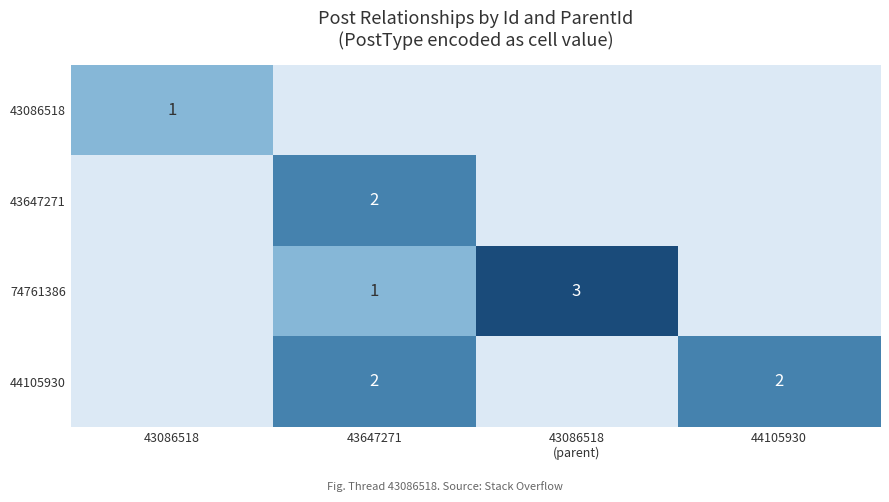

How many categories are shown in the chart?

4